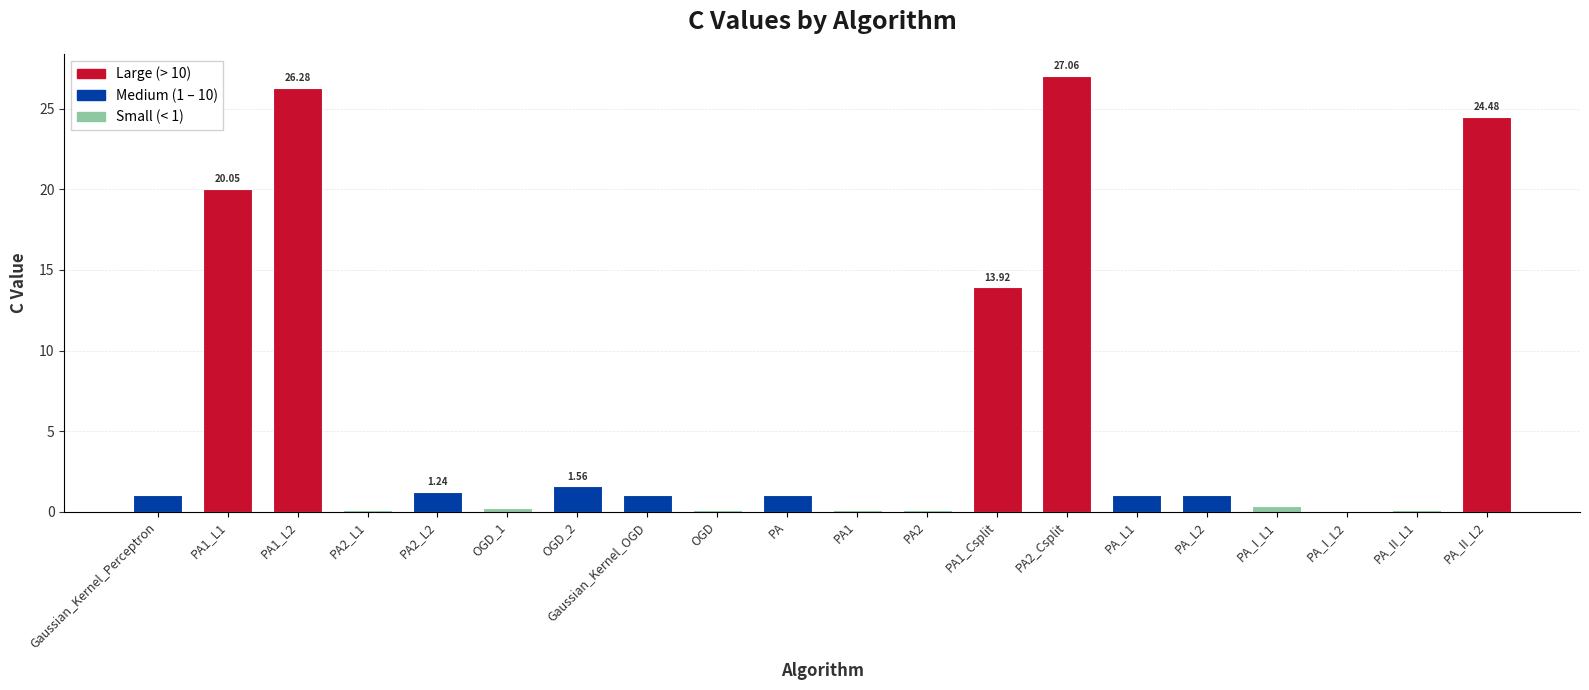

List the labels in order of value, largest first.

PA2_Csplit, PA1_L2, PA_II_L2, PA1_L1, PA1_Csplit, OGD_2, PA2_L2, Gaussian_Kernel_Perceptron, Gaussian_Kernel_OGD, PA, PA_L1, PA_L2, PA_I_L1, OGD_1, PA1, OGD, PA2_L1, PA_II_L1, PA2, PA_I_L2